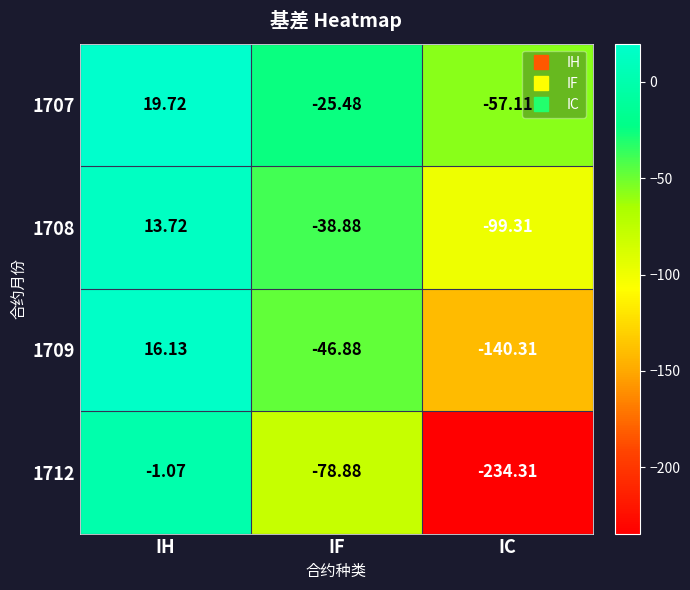

How many values in the 1709 series exceed -46?

1